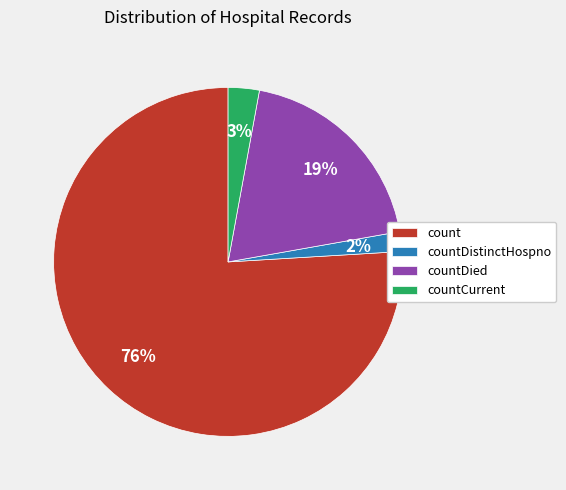

Do count and countDistinctHospno together represent more than half of the pie?

Yes